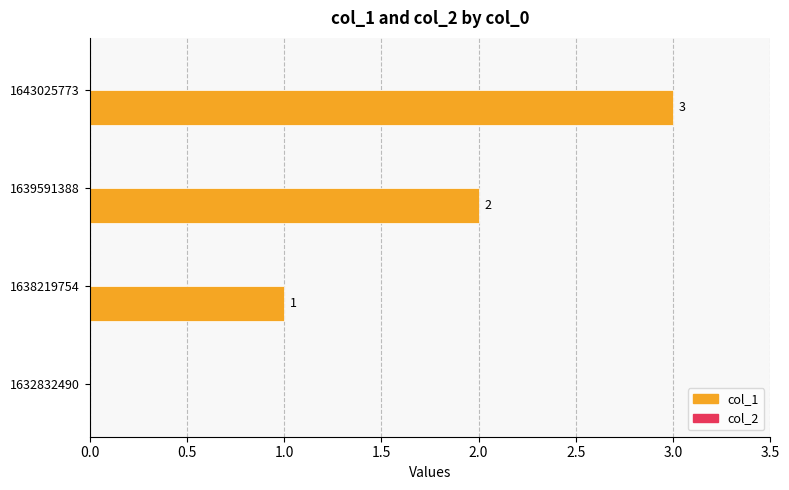

What is the change in value from 1632832490 to 1639591388?

+2